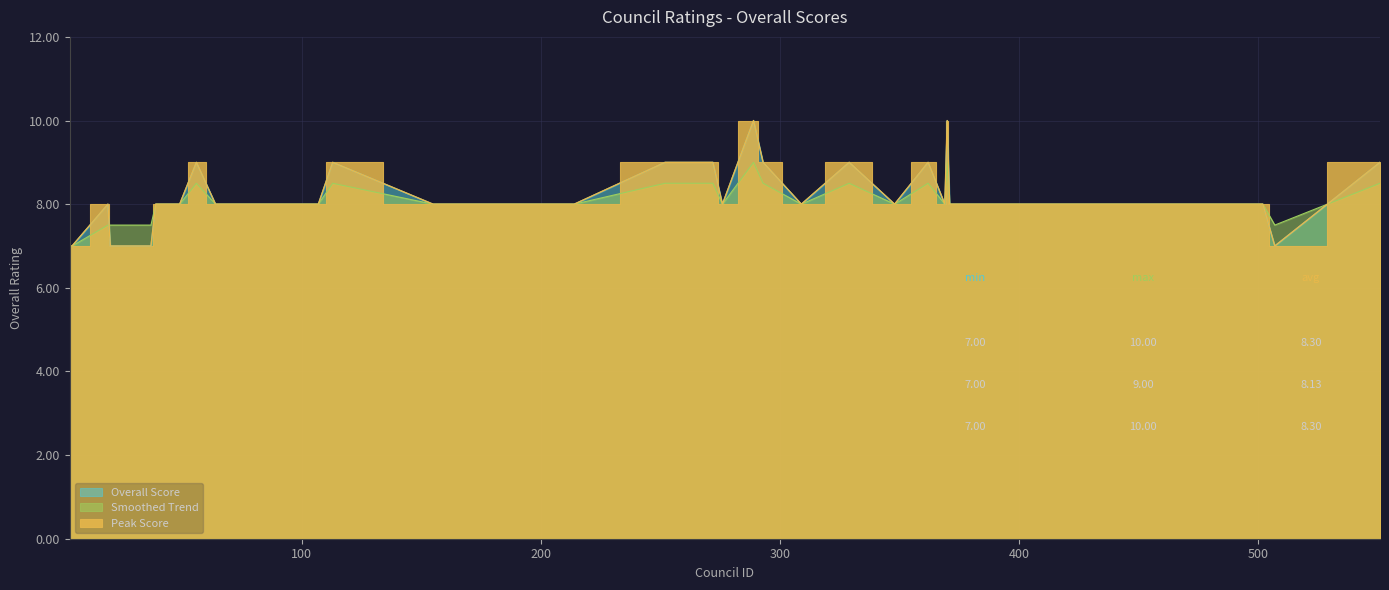

Read the Smoothed Trend value at 211.

8.0